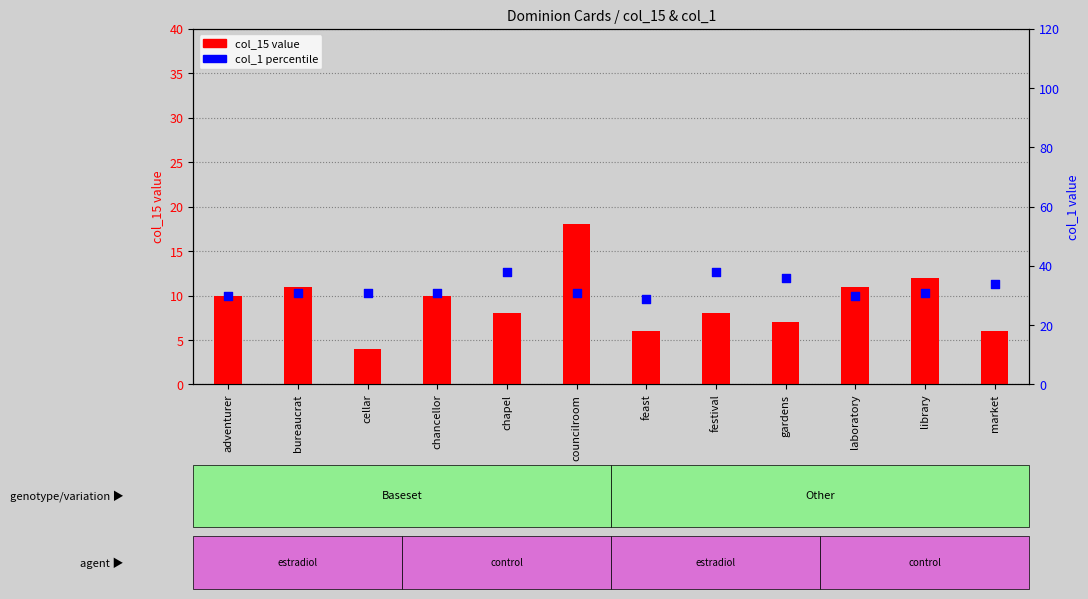

Is the value of col_15 value at library greater than the value of col_1 value at adventurer?

No